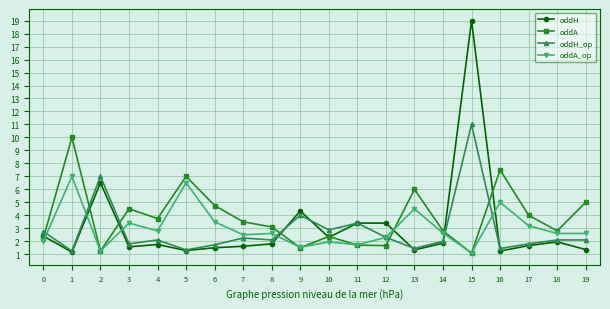

Which series changed the most between 6 and 19?

oddA_op